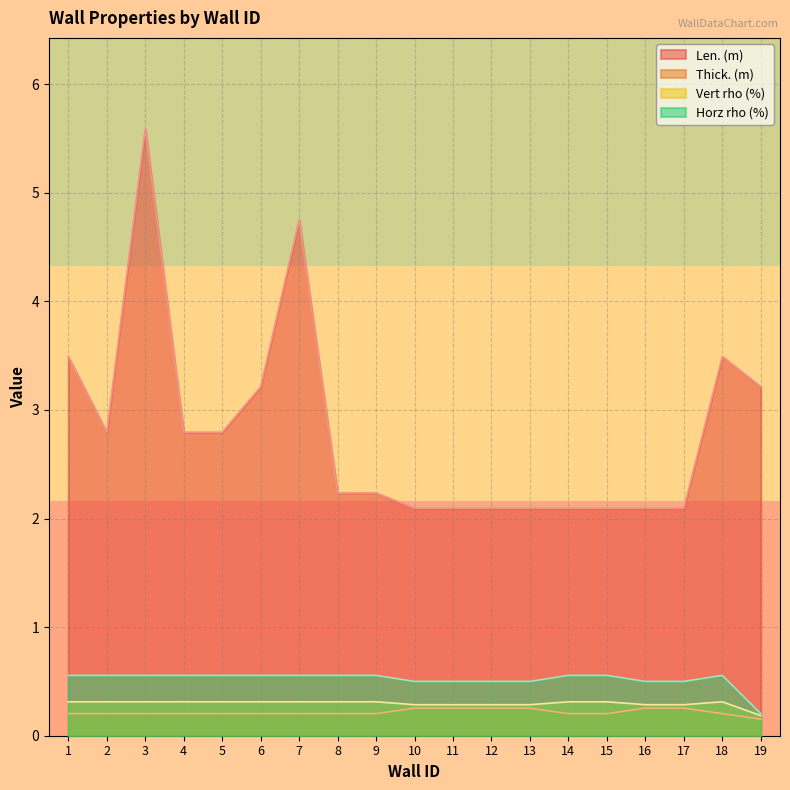

What is the sum of all Horz rho (%) values?

9.9